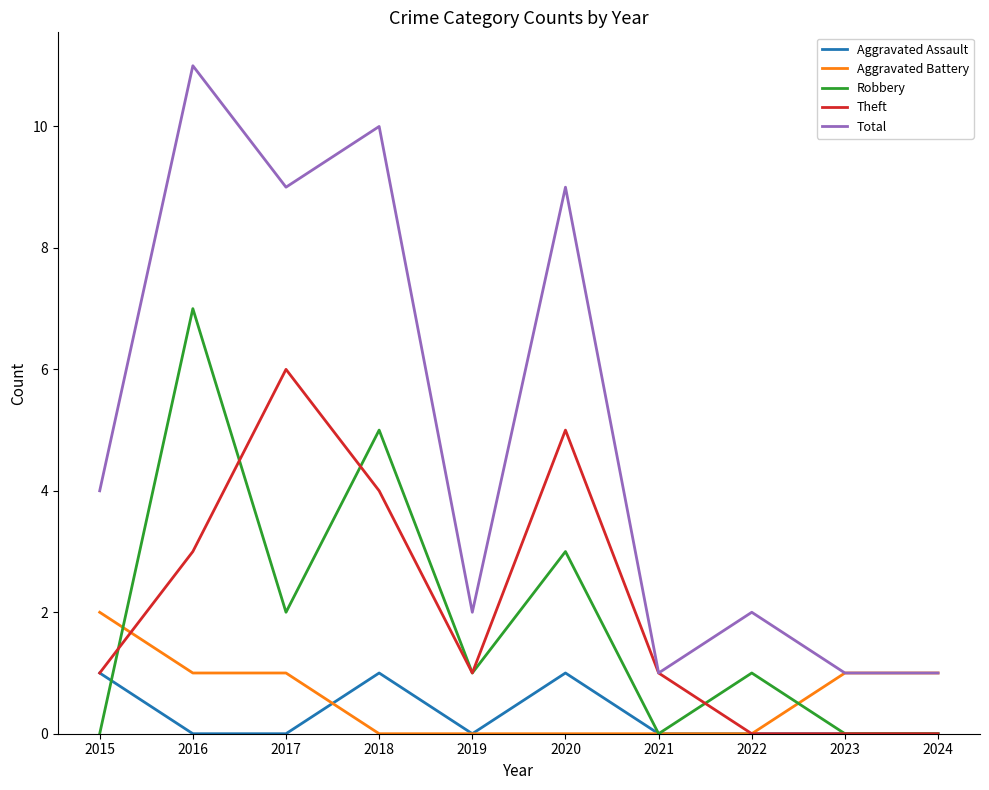

At which category does Robbery reach its first local valley?

2017